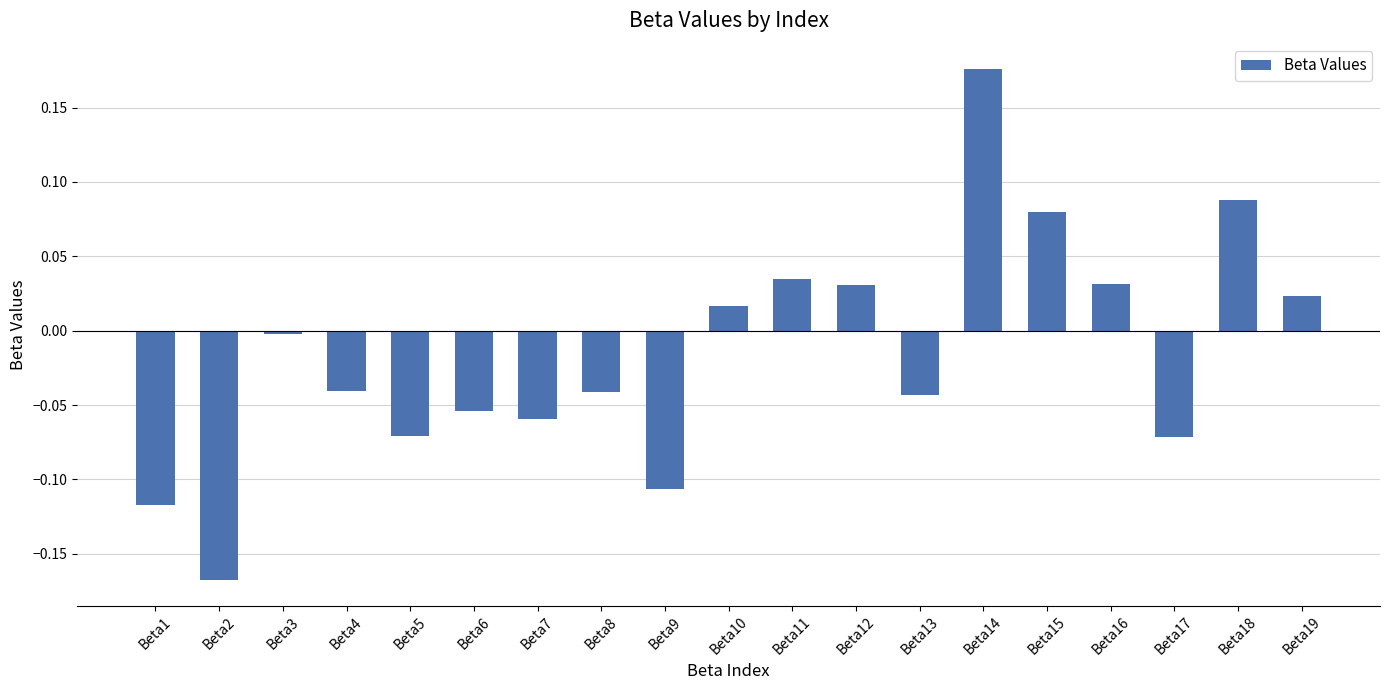

Which category has the highest value across all series?

Beta14